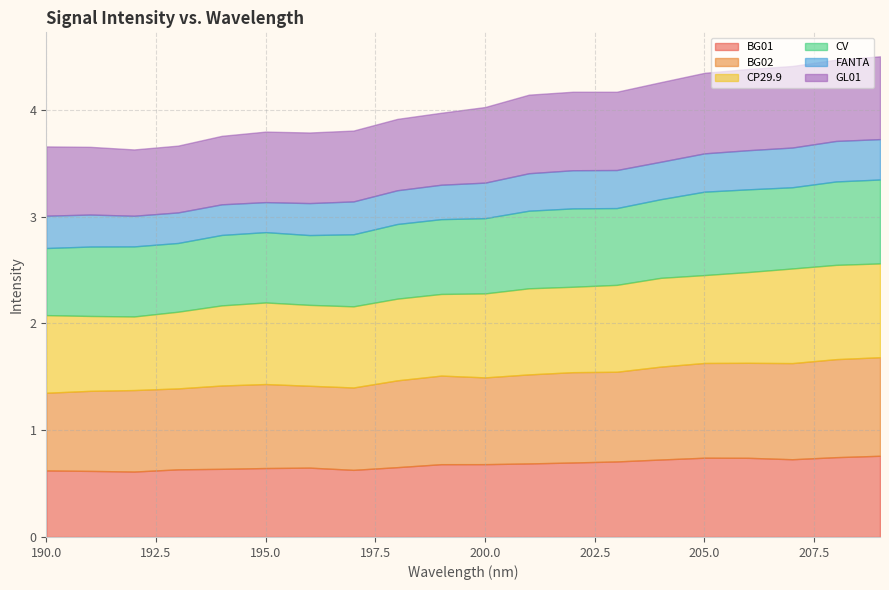

Reading right to left, list all the values displayed in this chart.

BG01: 209=0.8	208=0.7	207=0.7	206=0.7	205=0.7	204=0.7	203=0.7	202=0.7	201=0.7	200=0.7	199=0.7	198=0.7	197=0.6	196=0.6	195=0.6	194=0.6	193=0.6	192=0.6	191=0.6	190=0.6
BG02: 209=0.9	208=0.9	207=0.9	206=0.9	205=0.9	204=0.9	203=0.8	202=0.8	201=0.8	200=0.8	199=0.8	198=0.8	197=0.8	196=0.8	195=0.8	194=0.8	193=0.8	192=0.8	191=0.7	190=0.7
CP29.9: 209=0.9	208=0.9	207=0.9	206=0.8	205=0.8	204=0.8	203=0.8	202=0.8	201=0.8	200=0.8	199=0.8	198=0.8	197=0.8	196=0.8	195=0.8	194=0.8	193=0.7	192=0.7	191=0.7	190=0.7
CV: 209=0.8	208=0.8	207=0.8	206=0.8	205=0.8	204=0.7	203=0.7	202=0.7	201=0.7	200=0.7	199=0.7	198=0.7	197=0.7	196=0.7	195=0.7	194=0.7	193=0.6	192=0.7	191=0.6	190=0.6
FANTA: 209=0.4	208=0.4	207=0.4	206=0.4	205=0.4	204=0.4	203=0.4	202=0.4	201=0.4	200=0.3	199=0.3	198=0.3	197=0.3	196=0.3	195=0.3	194=0.3	193=0.3	192=0.3	191=0.3	190=0.3
GL01: 209=0.8	208=0.8	207=0.8	206=0.8	205=0.8	204=0.7	203=0.7	202=0.7	201=0.7	200=0.7	199=0.7	198=0.7	197=0.7	196=0.7	195=0.7	194=0.6	193=0.6	192=0.6	191=0.6	190=0.6